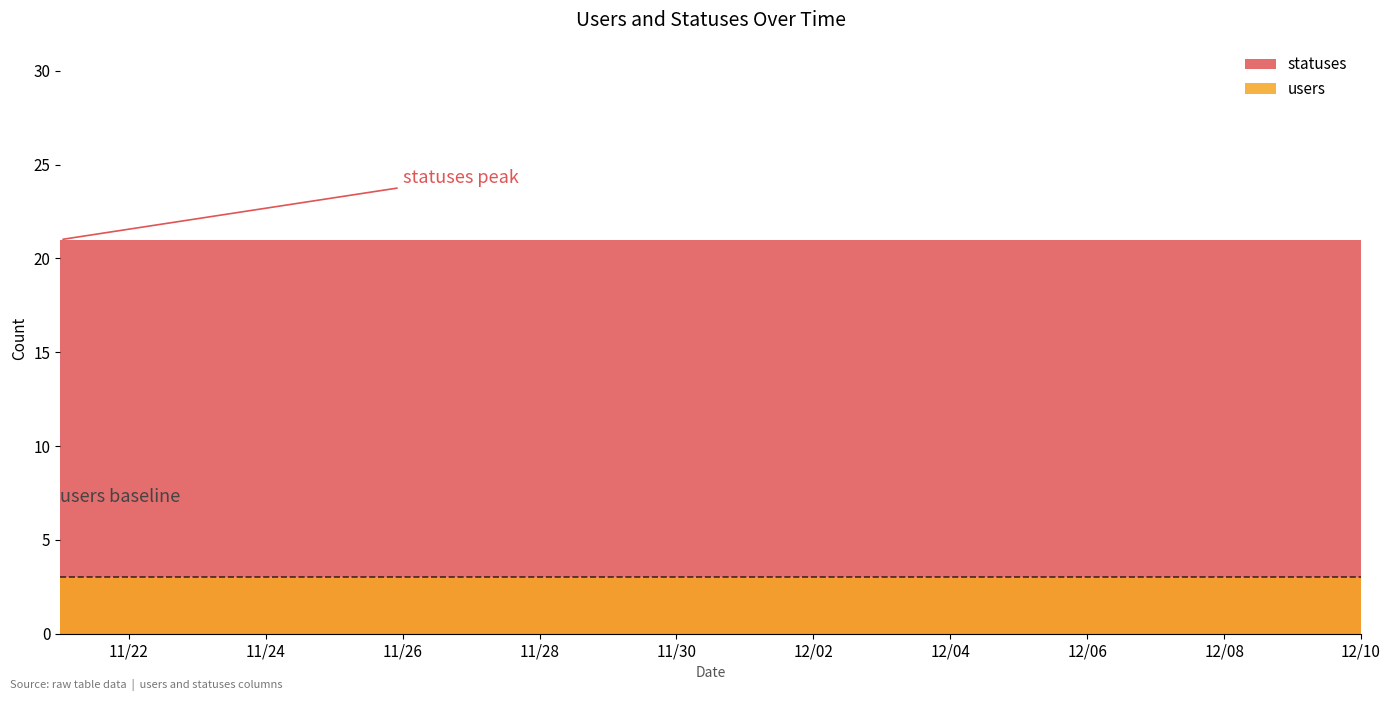

True or false: users and statuses cross at least once.

False